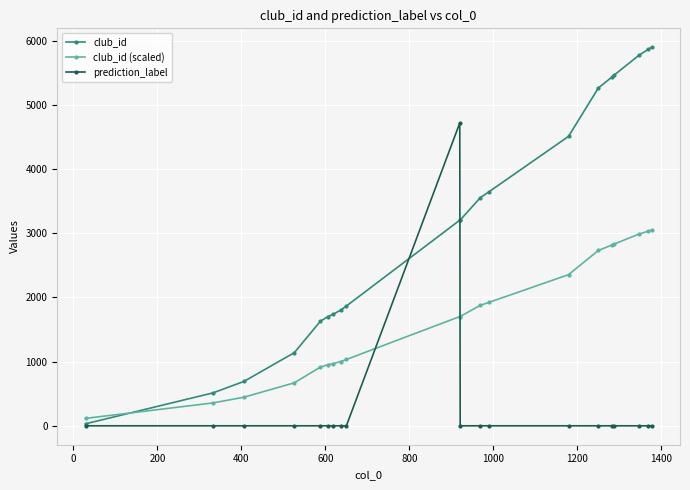

What is the sum of all club_id values?

62915.0